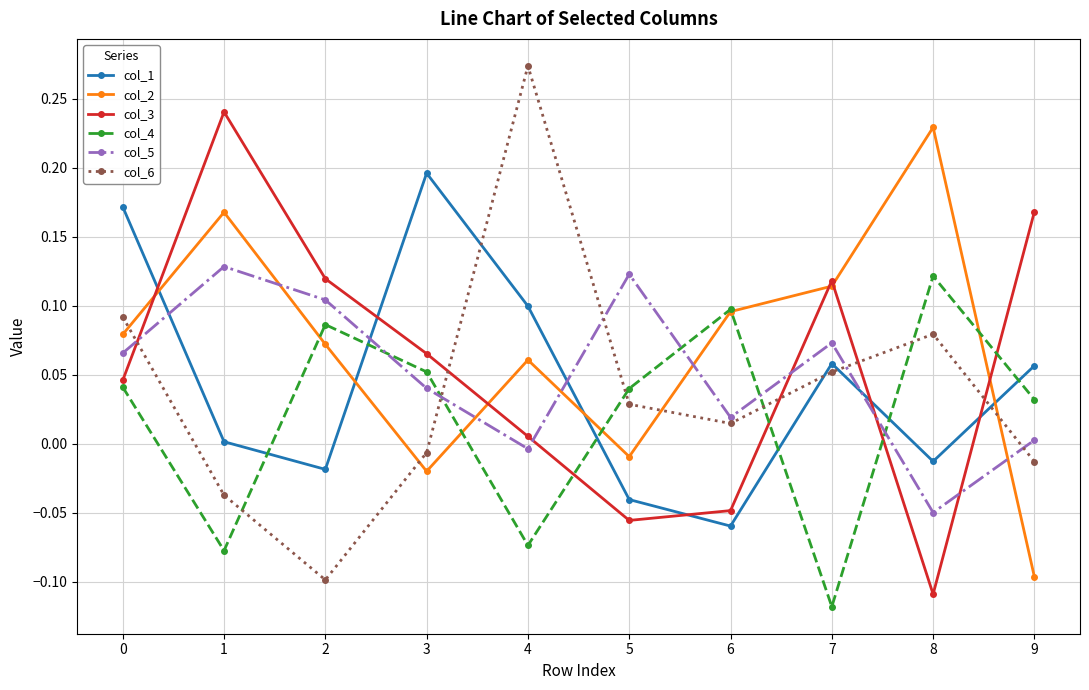

Does the chart have visible grid lines?

Yes